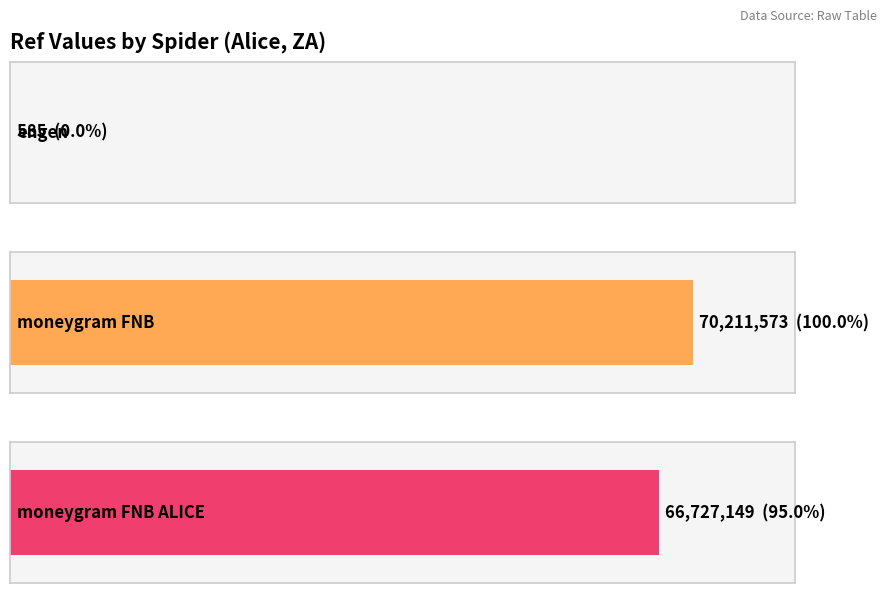

At which category does the chart reach its peak across all series?

moneygram (FNB)